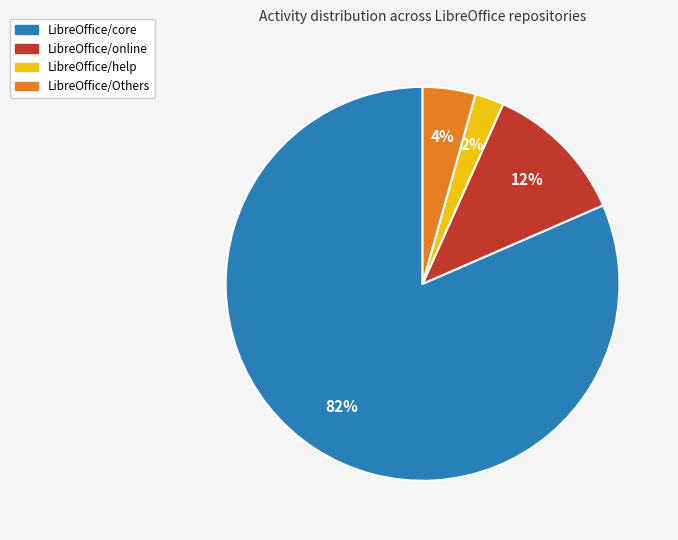

Is there any slice that represents more than half of the pie?

Yes